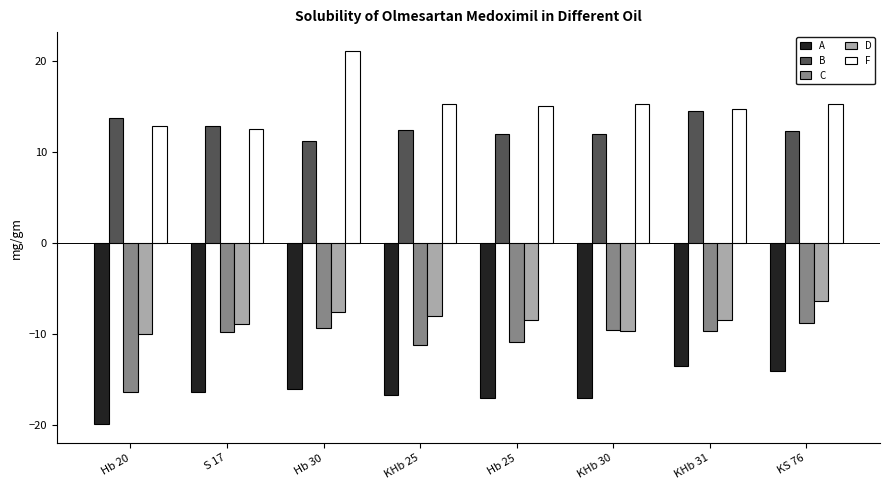

At S 17, list the series in order from largest to smallest.

B, F, D, C, A